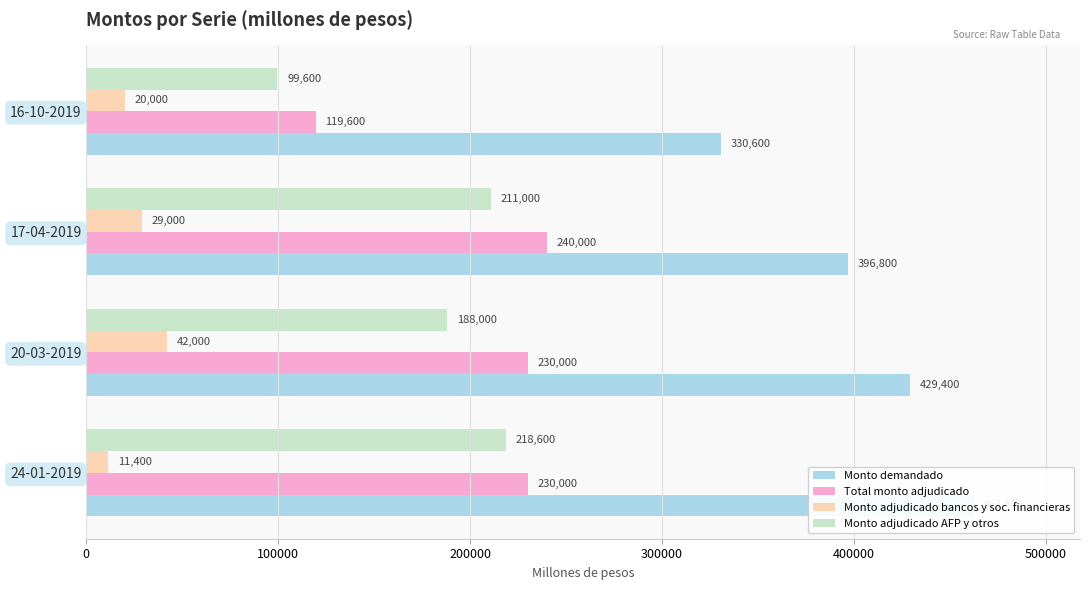

Reading right to left, what are all the values shown in this chart?

Monto demandado: 330600	396800	429400	462400
Total monto adjudicado: 119600	240000	230000	230000
Monto adjudicado bancos y soc. financieras: 20000	29000	42000	11400
Monto adjudicado AFP y otros: 99600	211000	188000	218600